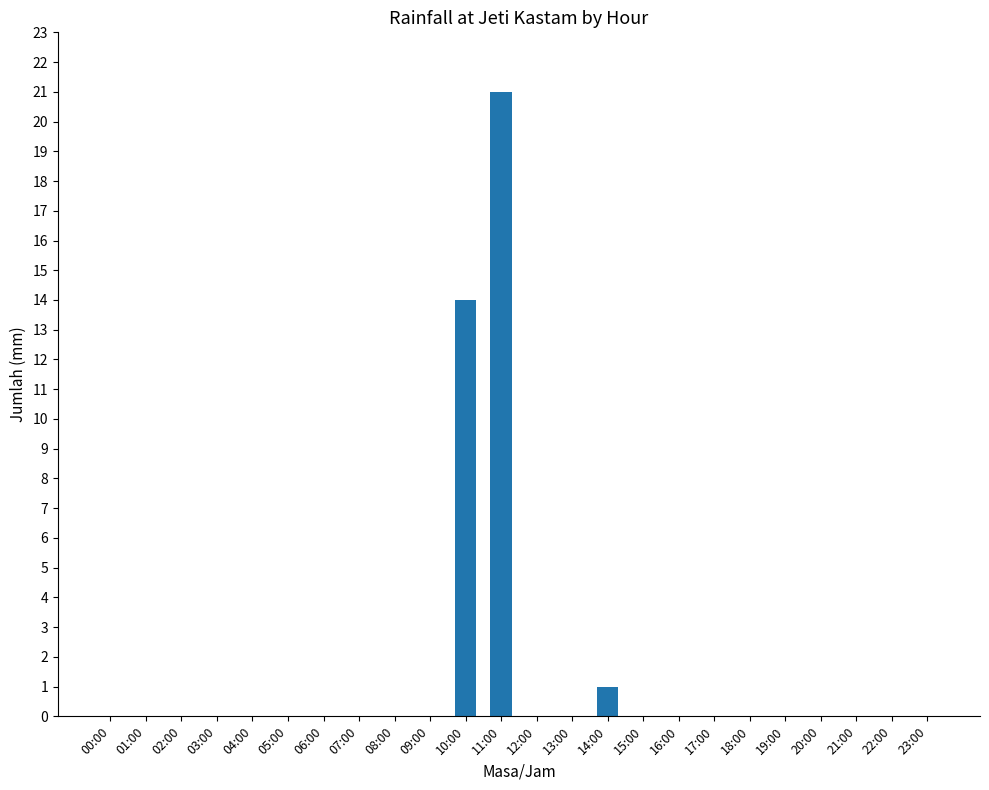

True or false: the data shows 0 at 12:00.

True